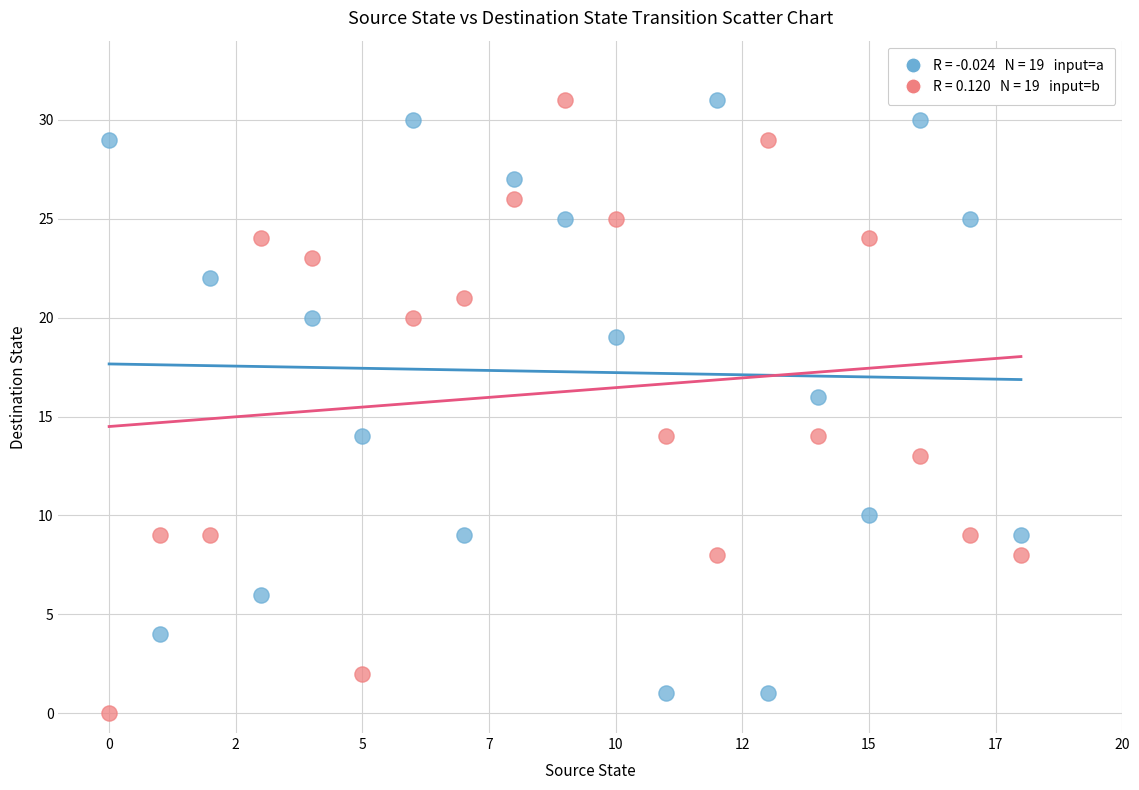

Count the number of points in this scatter plot.

38